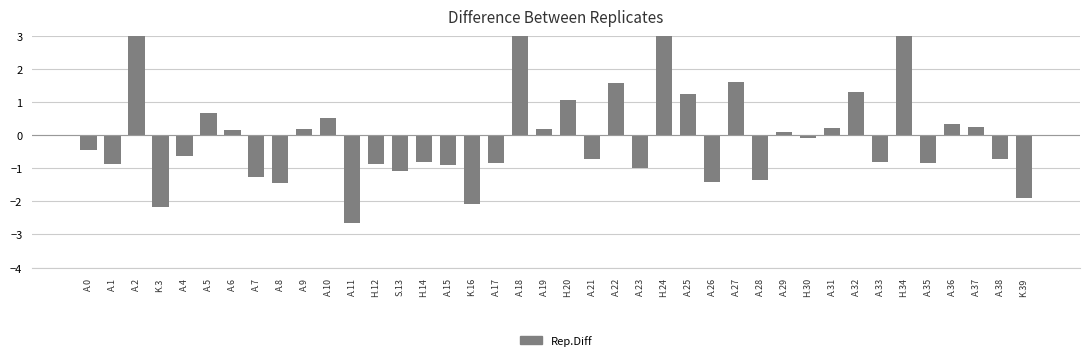

Does the chart contain any negative values?

Yes